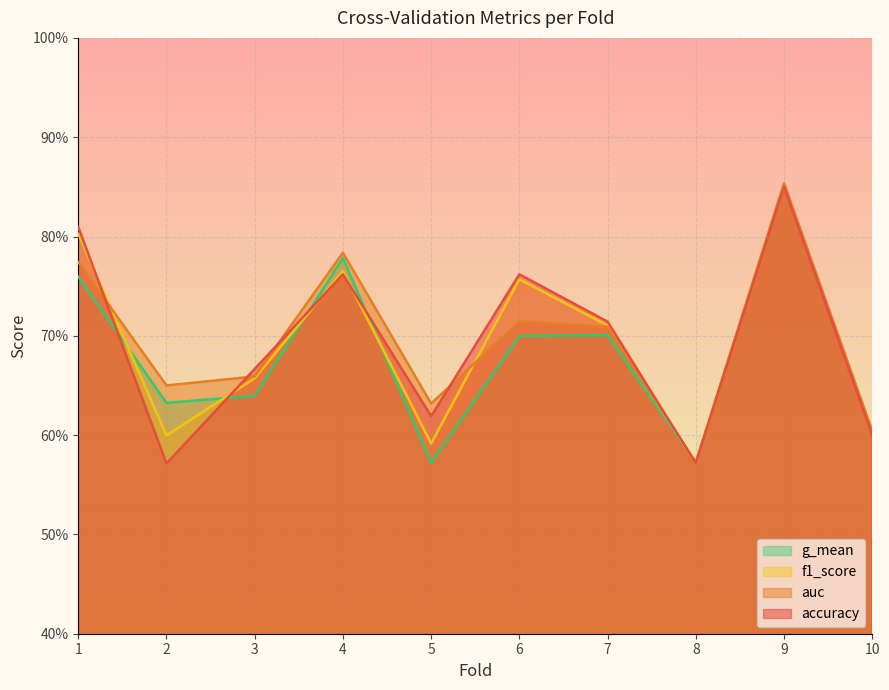

The f1_score series shows 0.2 at 5. True or false?

False